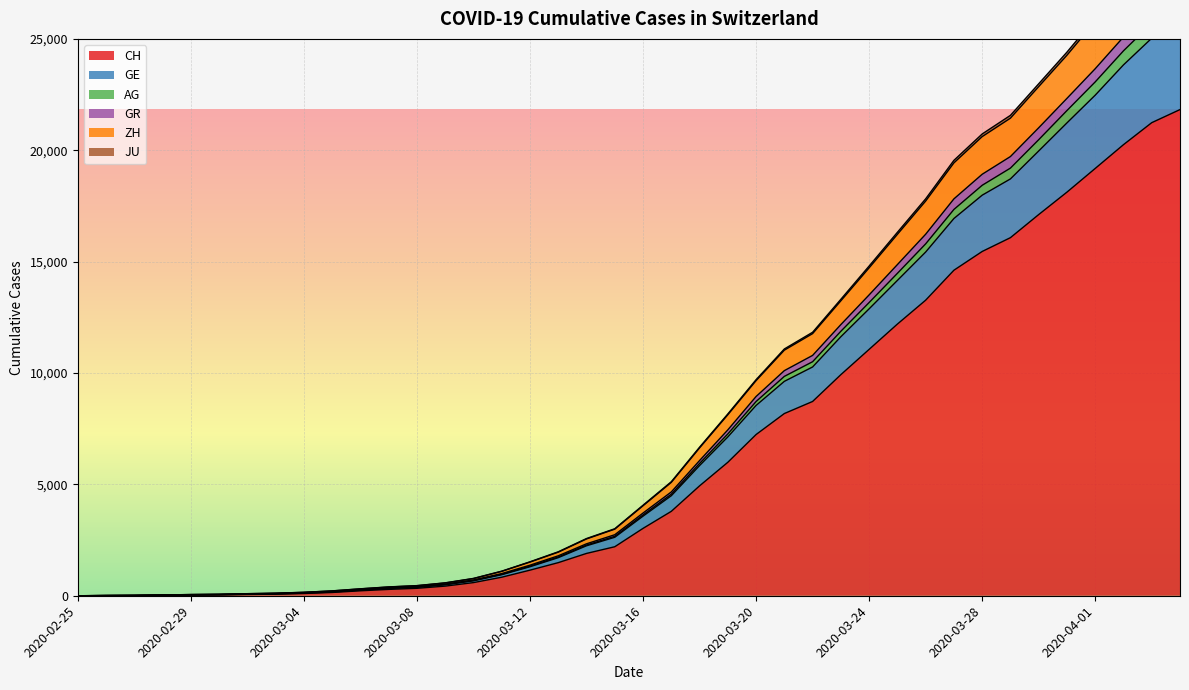

Count the number of categories in the chart.

40